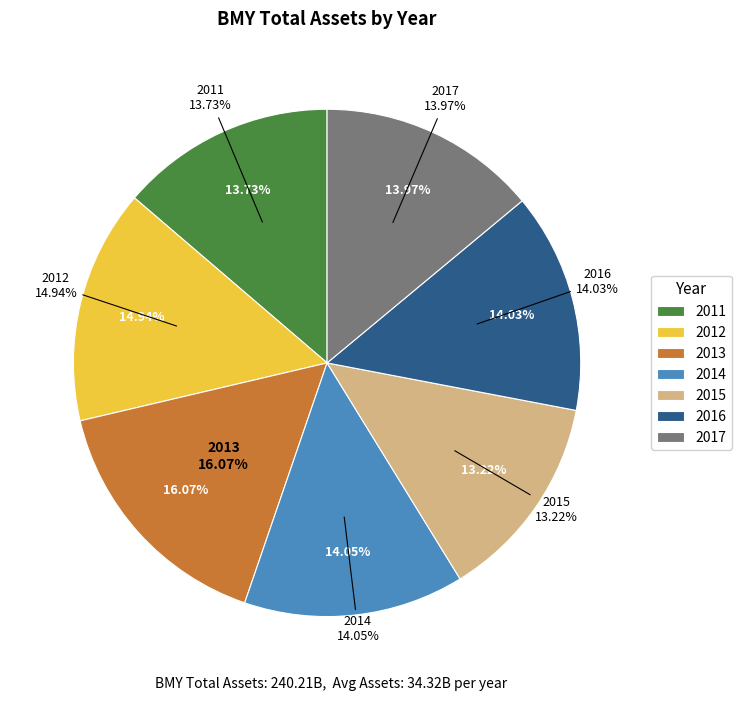

How many segments does this pie chart have?

7